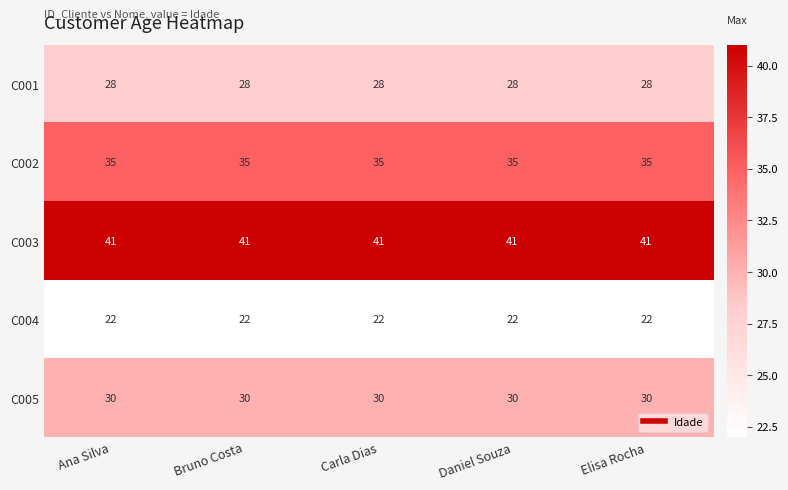

What is the spread (max minus min) of values at Carla Dias?

19